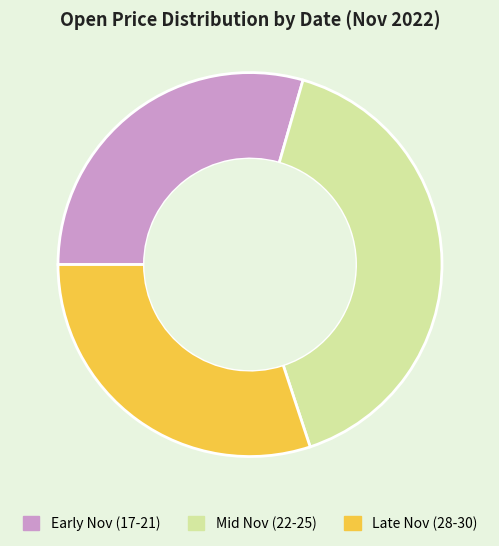

Is there any slice that represents more than half of the pie?

No